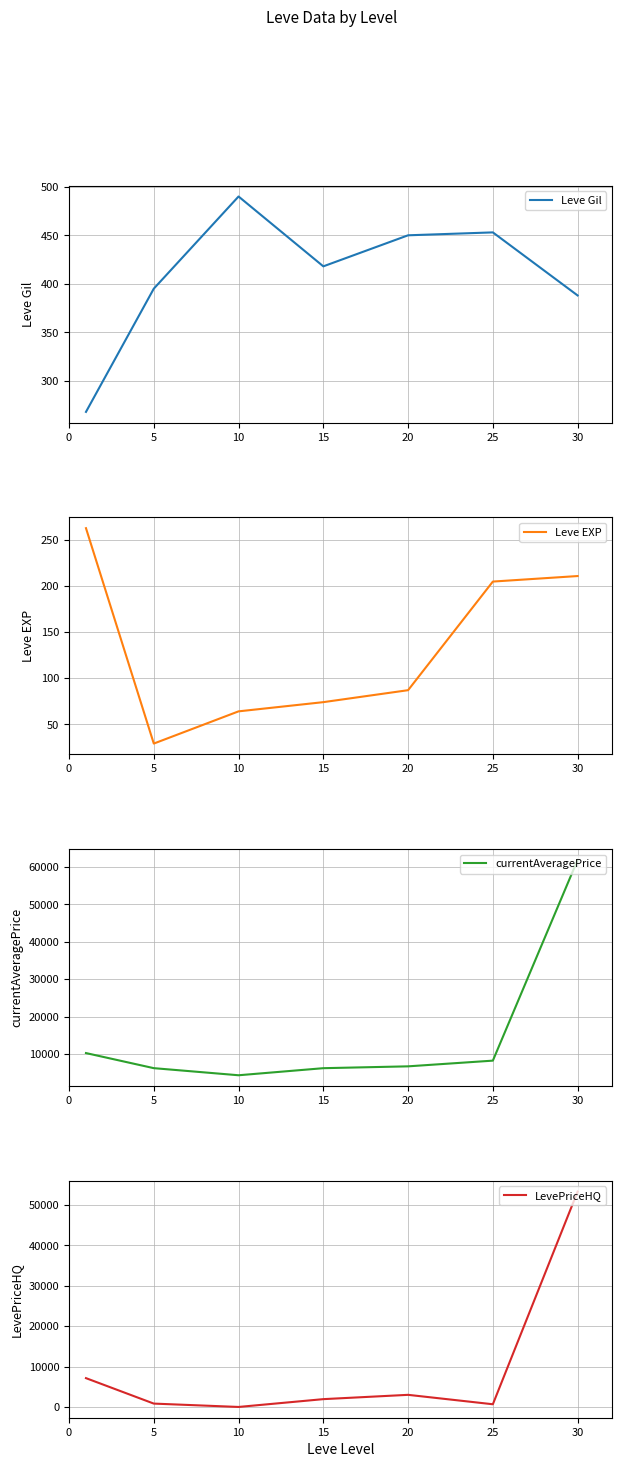

What is the value of the Leve EXP point at the 6th from the left?

205